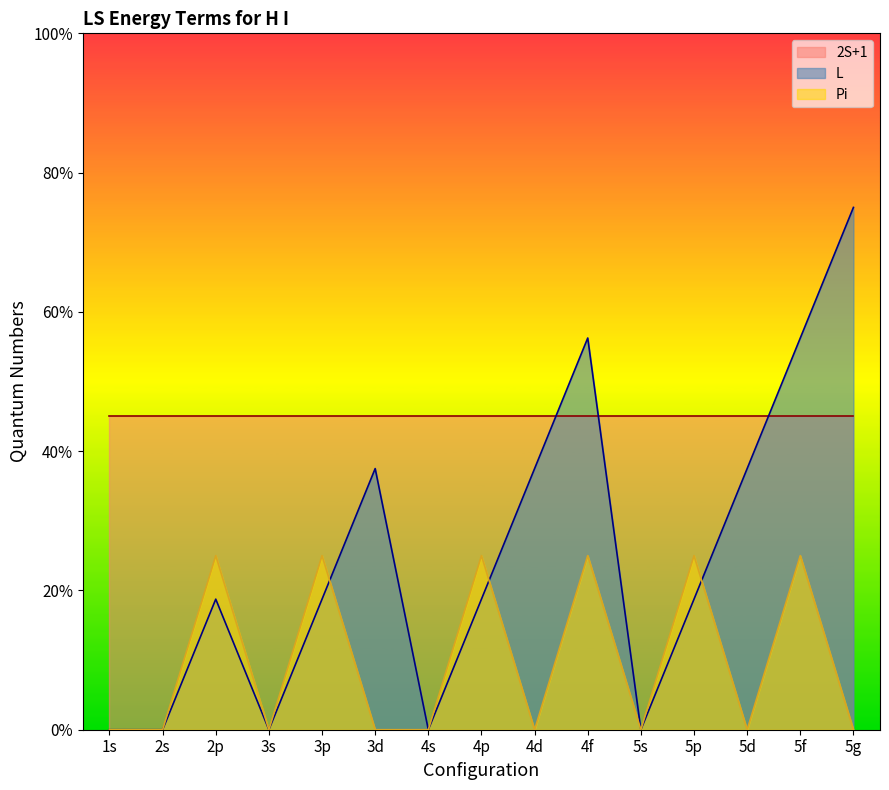

What is the label of the 9th point from the right?

4s